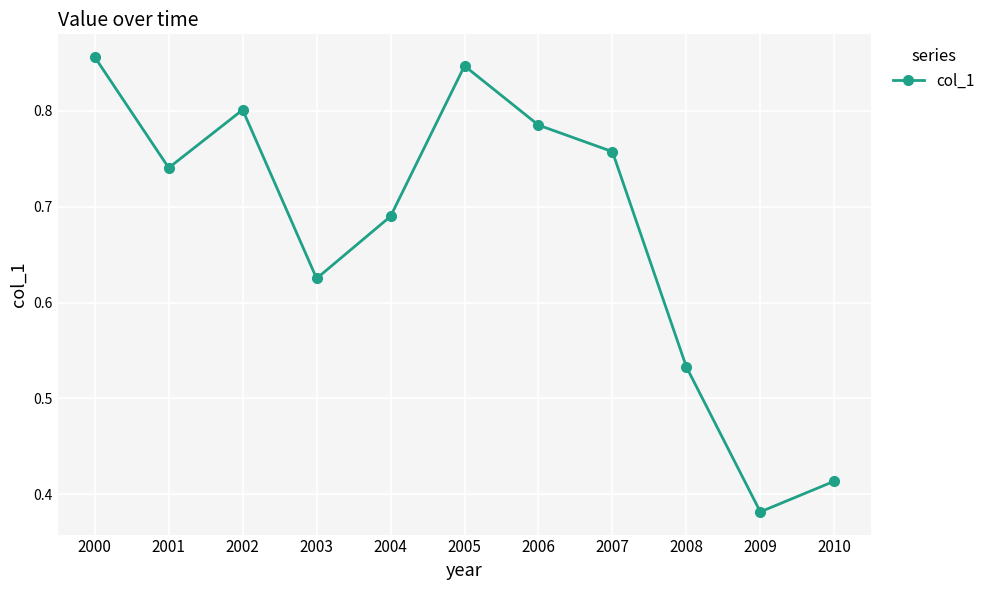

Count the values in the range 0 to 1.

11